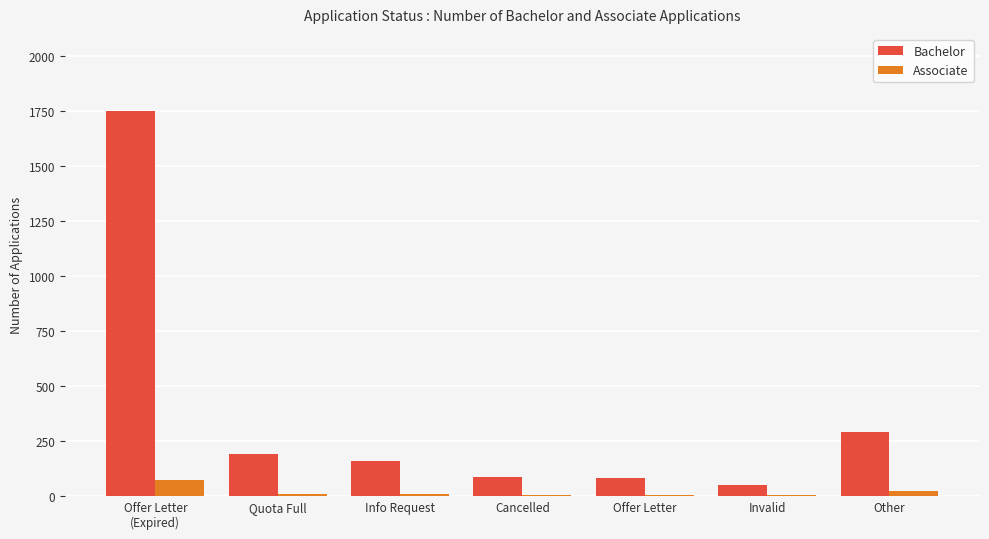

True or false: Bachelor has a value of 489 at Other.

False